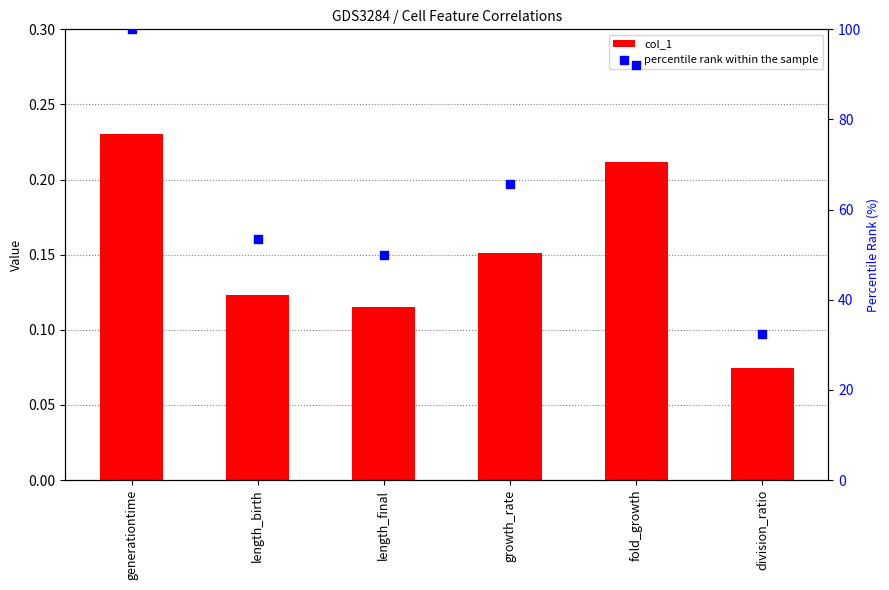

Which series contains the highest Y value?

percentile rank within the sample